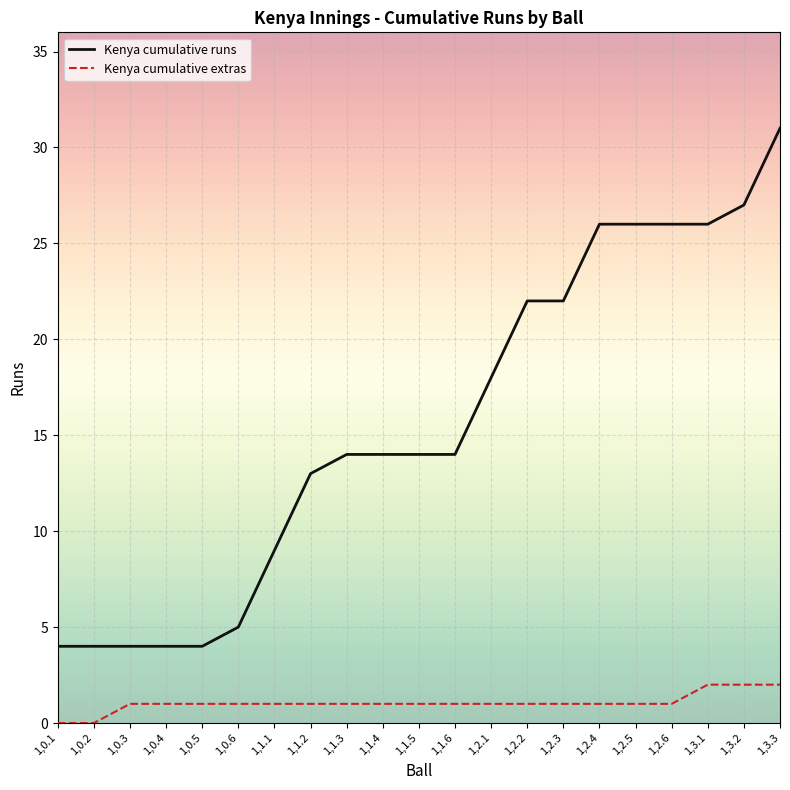

How many lines are shown in the chart?

2